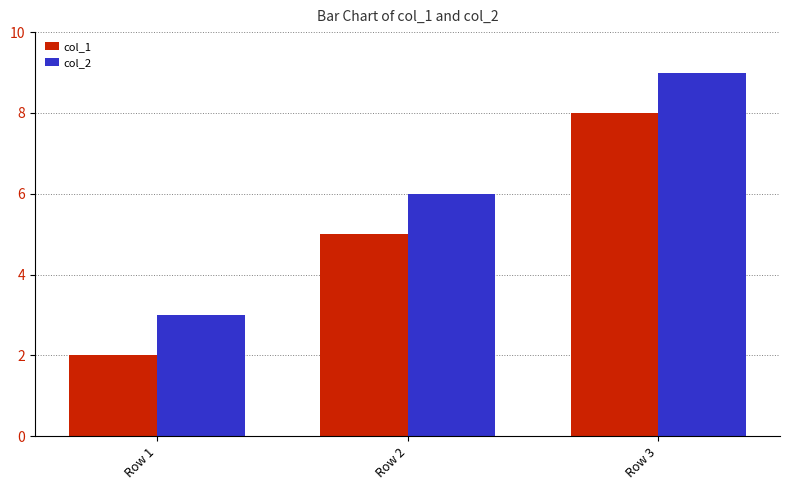

What is the total value across all series at Row 3?

17